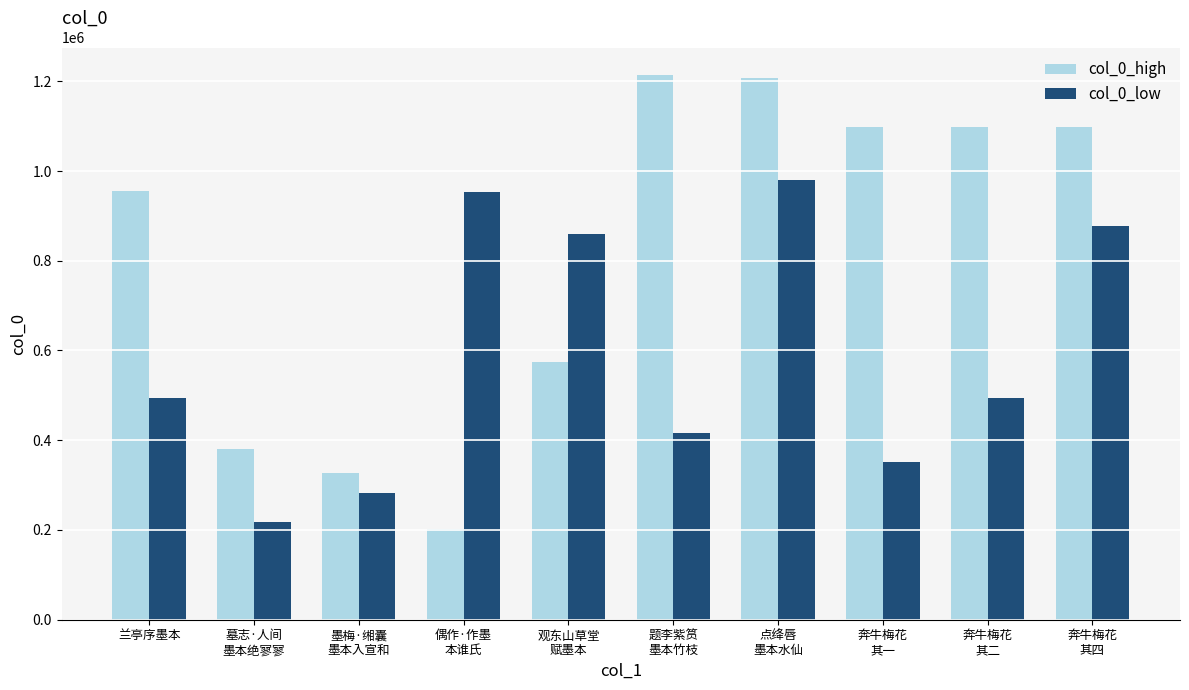

True or false: col_0_low has a value of 217690 at 兰亭序墨本.

False